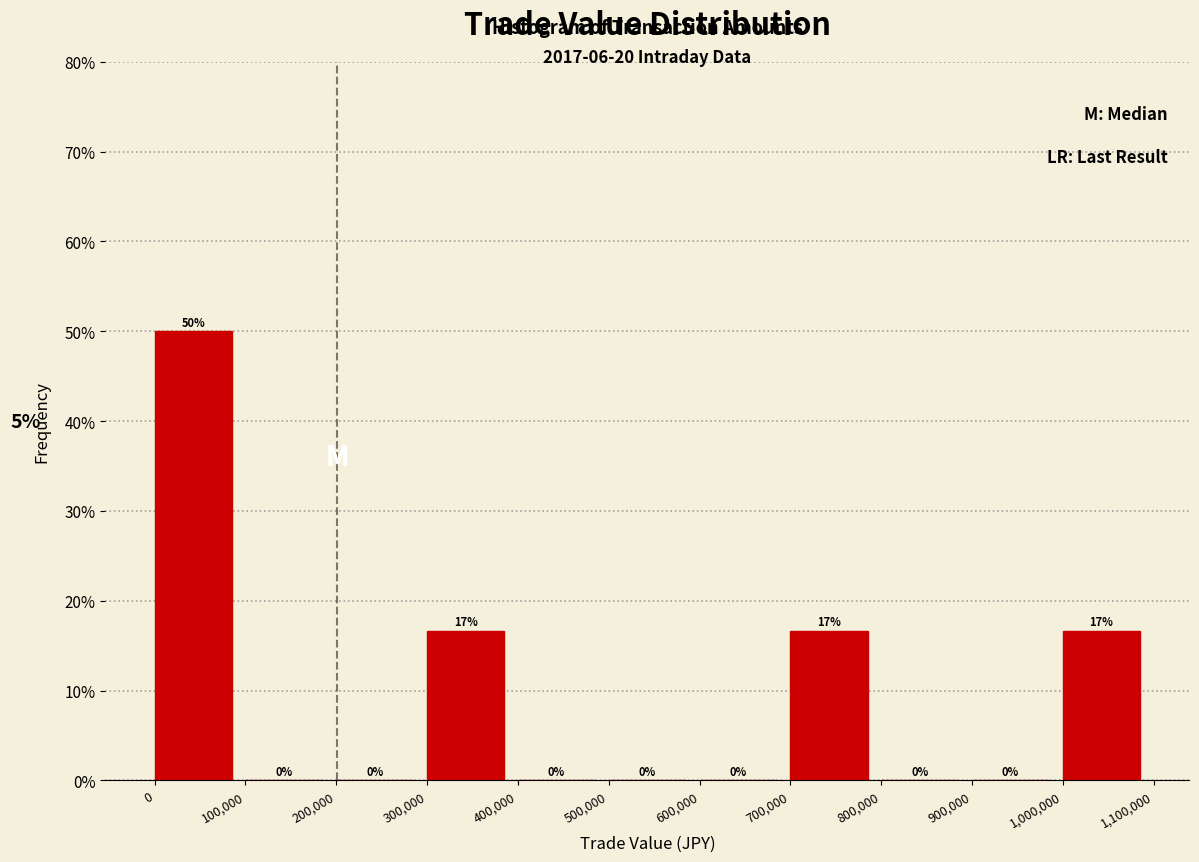

Over which range of the x-axis is the bar tallest?

0 to 100,000